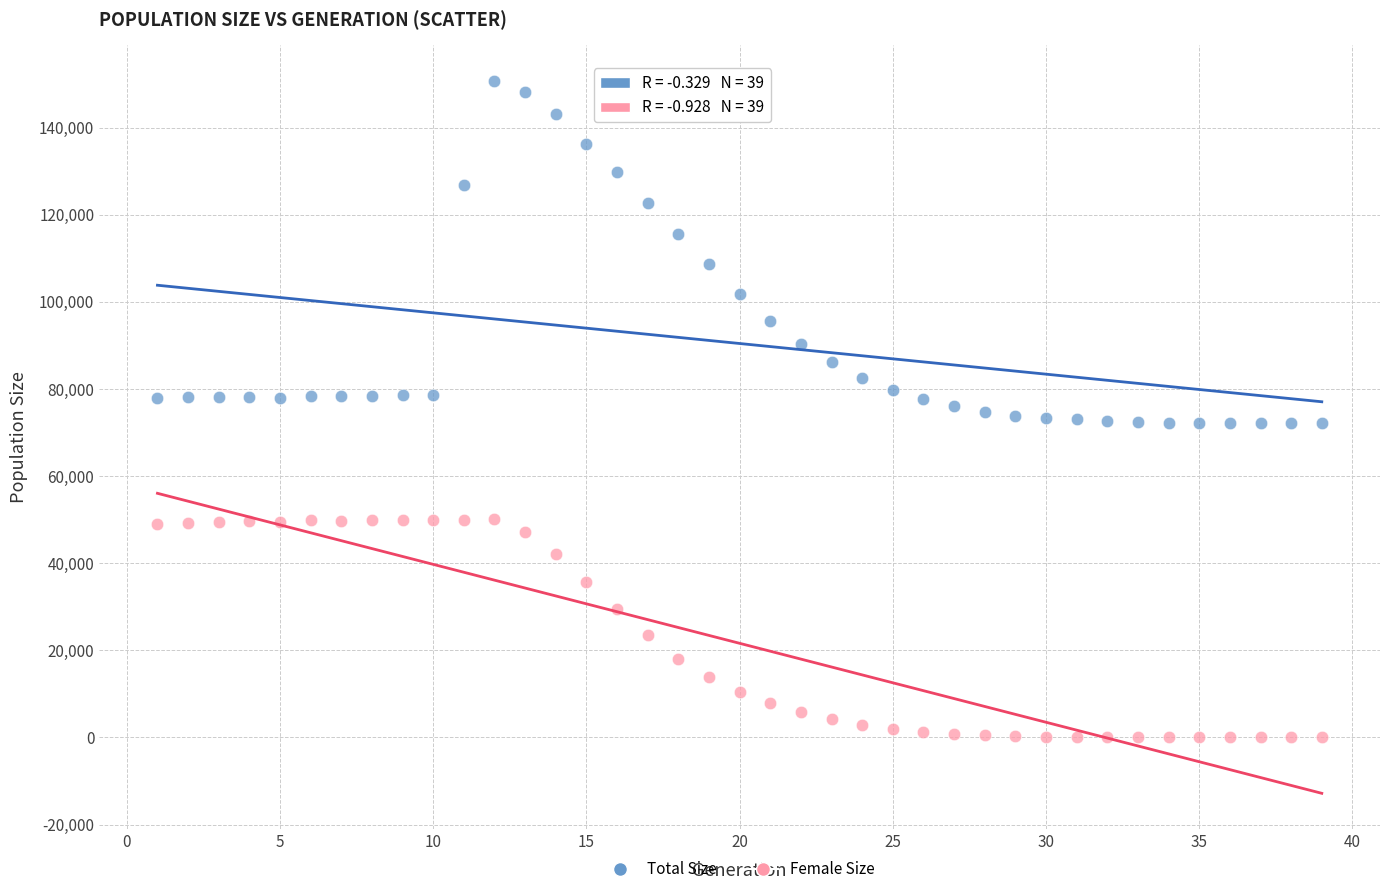

Which series has the largest Y range (max minus min)?

Total Size